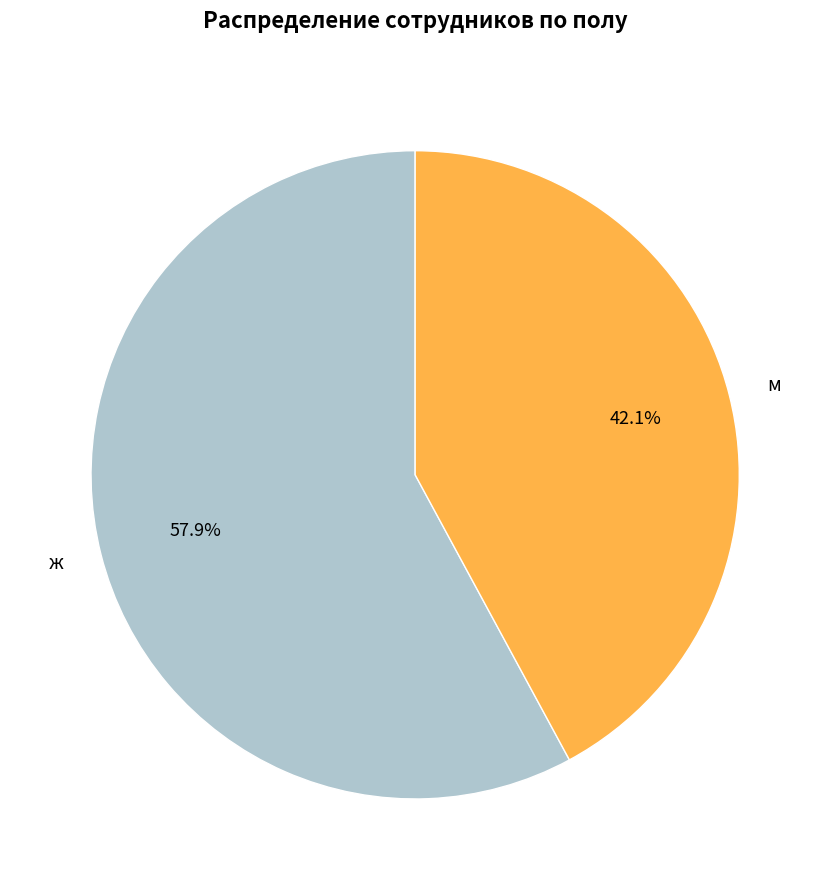

To the nearest percent, what is the average slice percentage?

50%